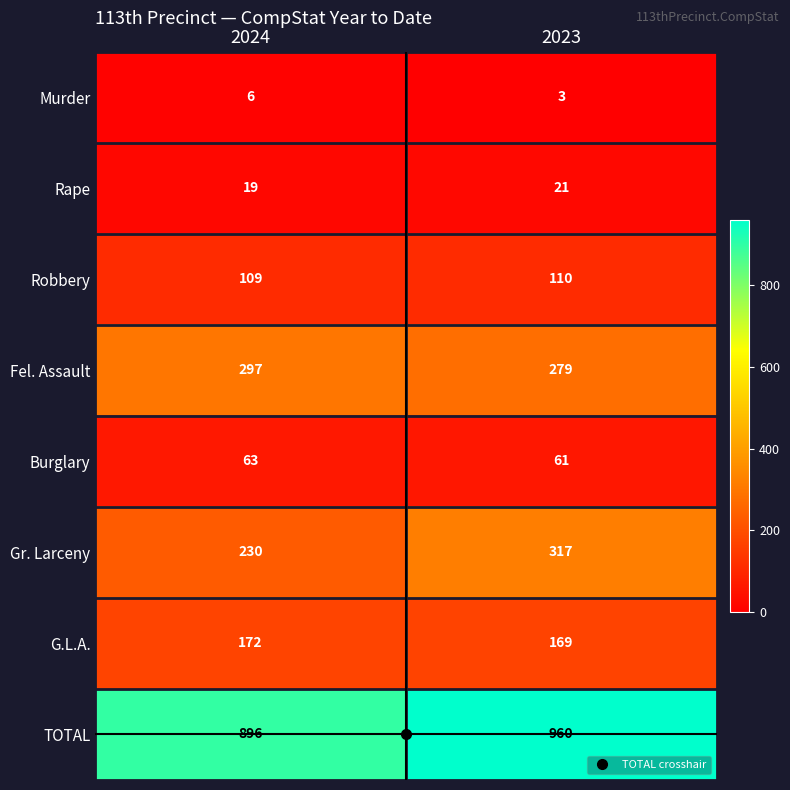

True or false: G.L.A. has a value of 47 at 2023.

False